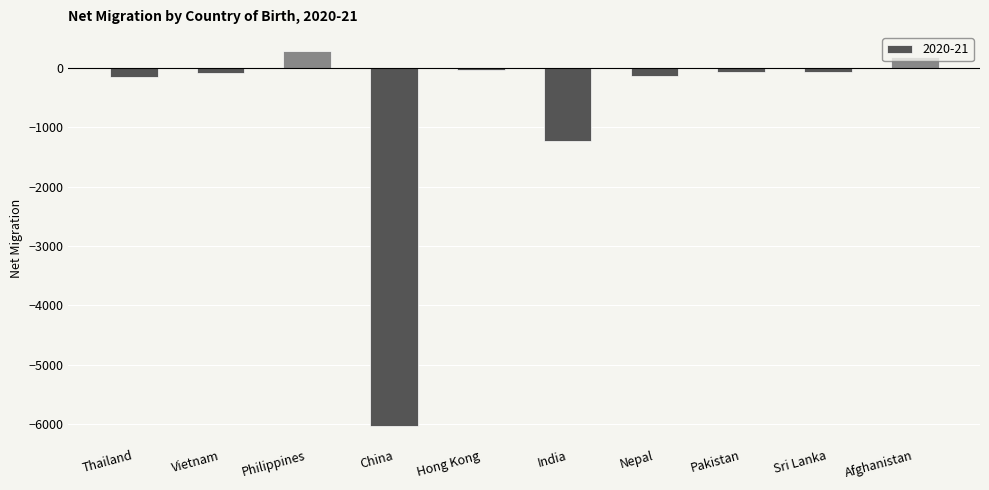

True or false: the data shows 190 at Afghanistan.

True